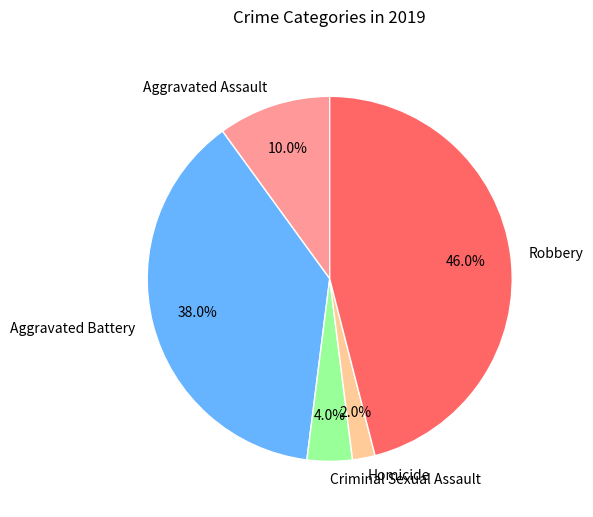

How much of the chart is everything except Aggravated Battery?

62.0%